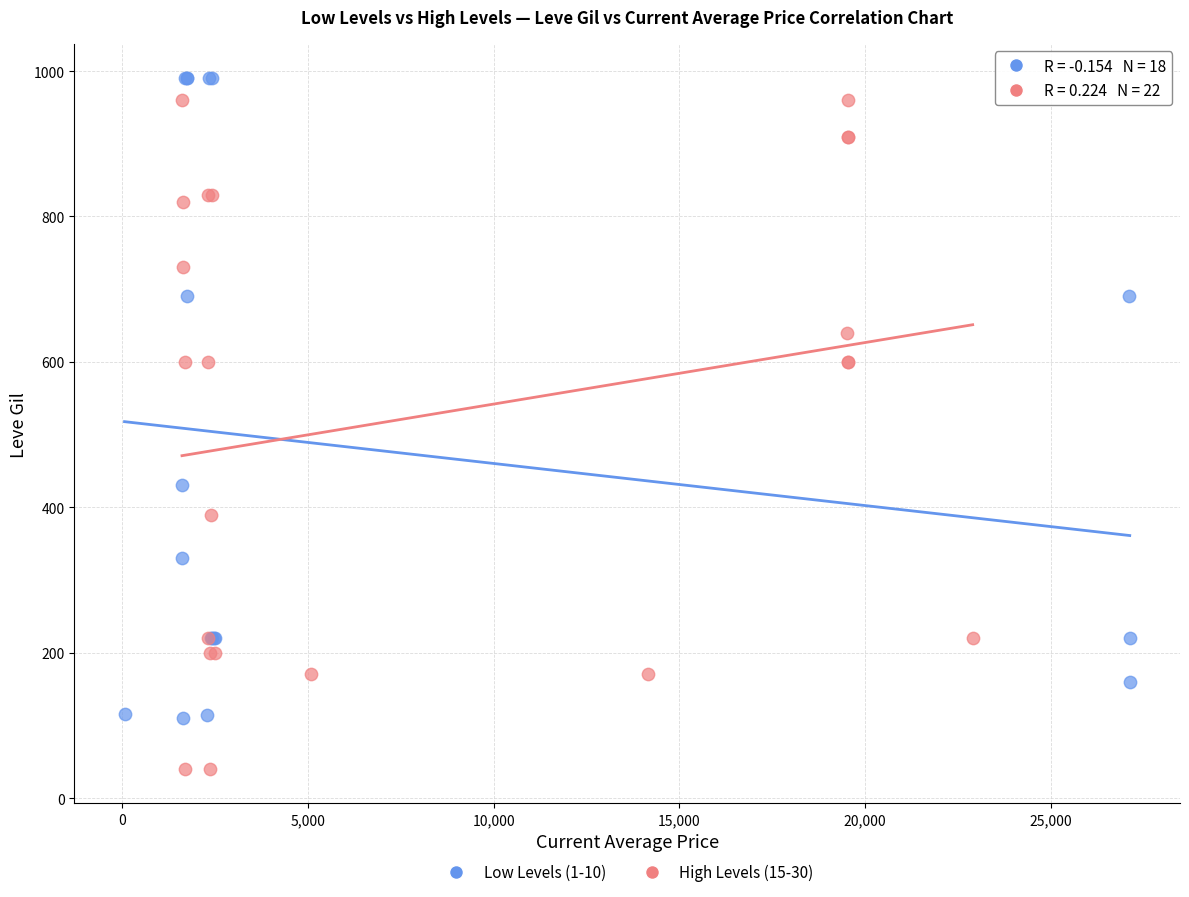

What are all the series names shown in the legend?

Low Levels (1-10), High Levels (15-30)